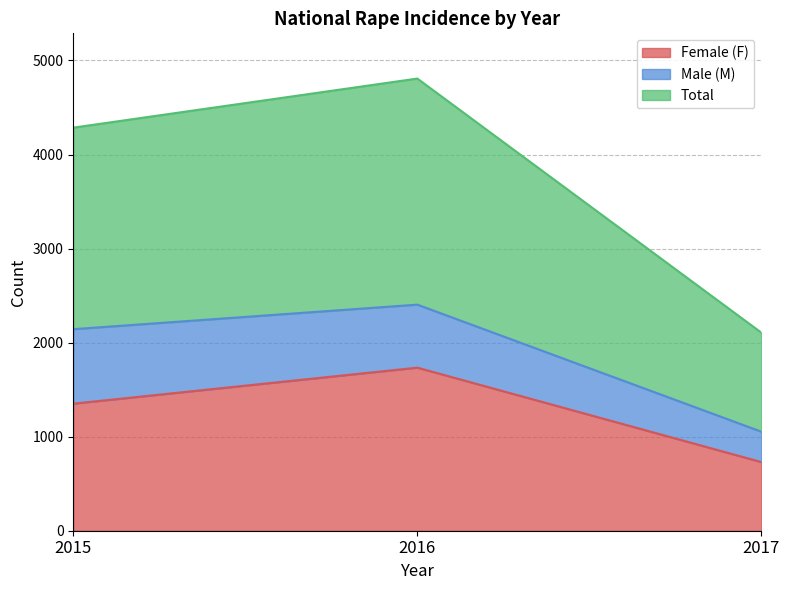

Which series has the largest total across all categories?

Total